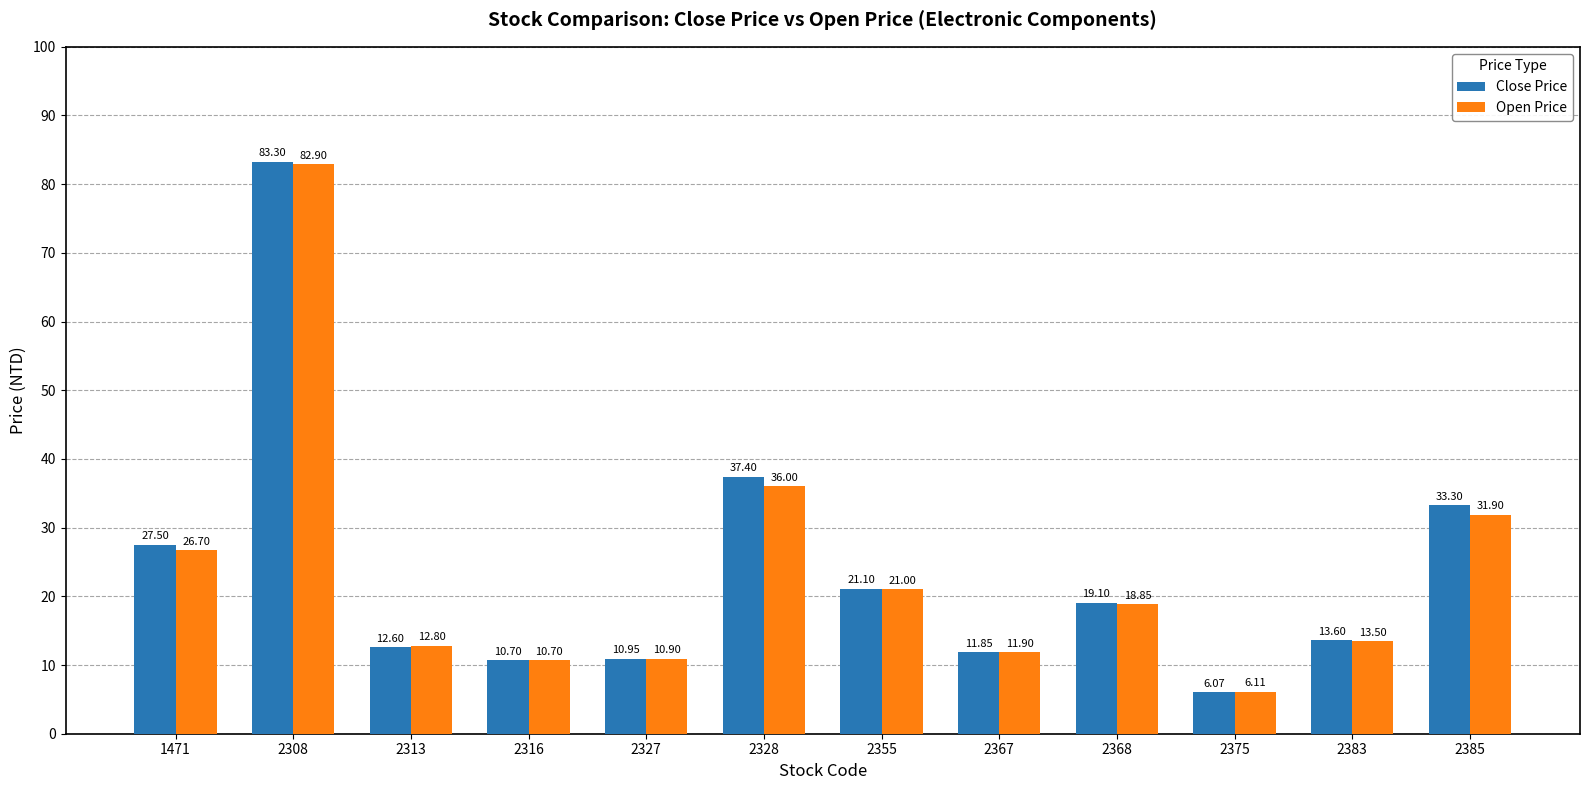

Which series has the widest spread of values?

Close Price